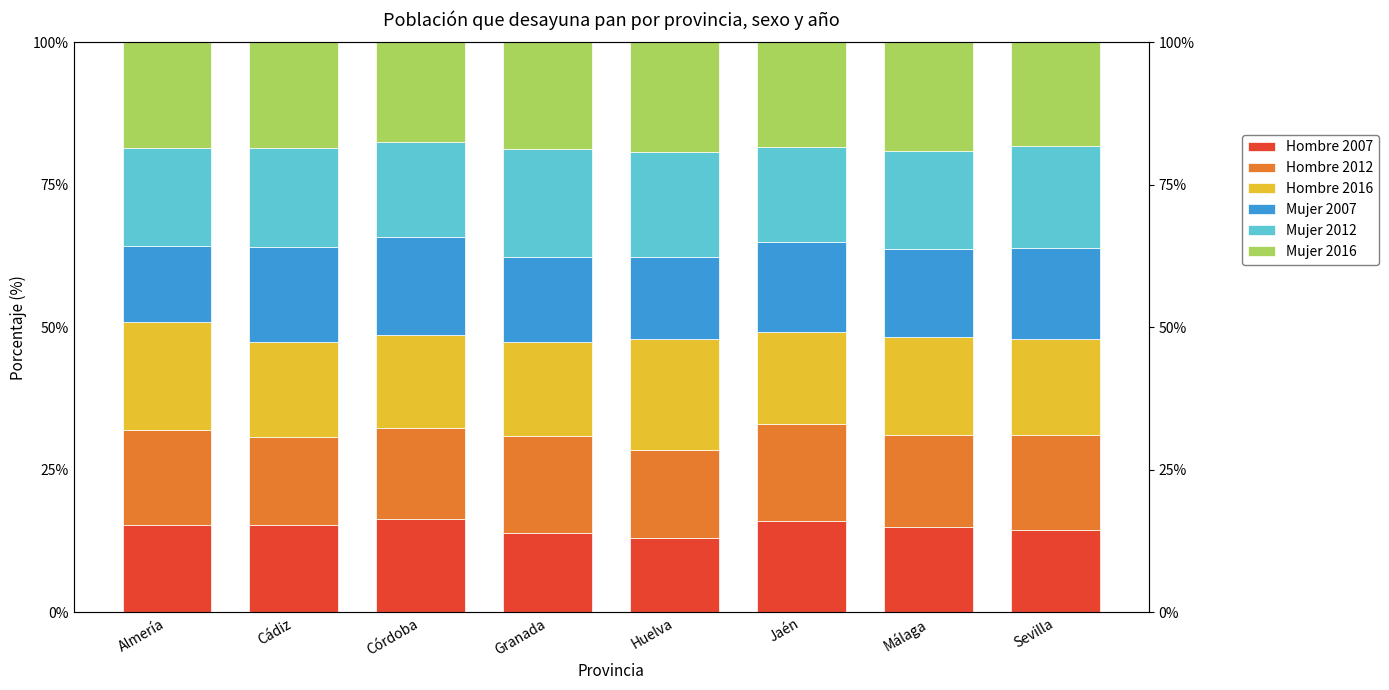

How many series are shown in this chart?

6